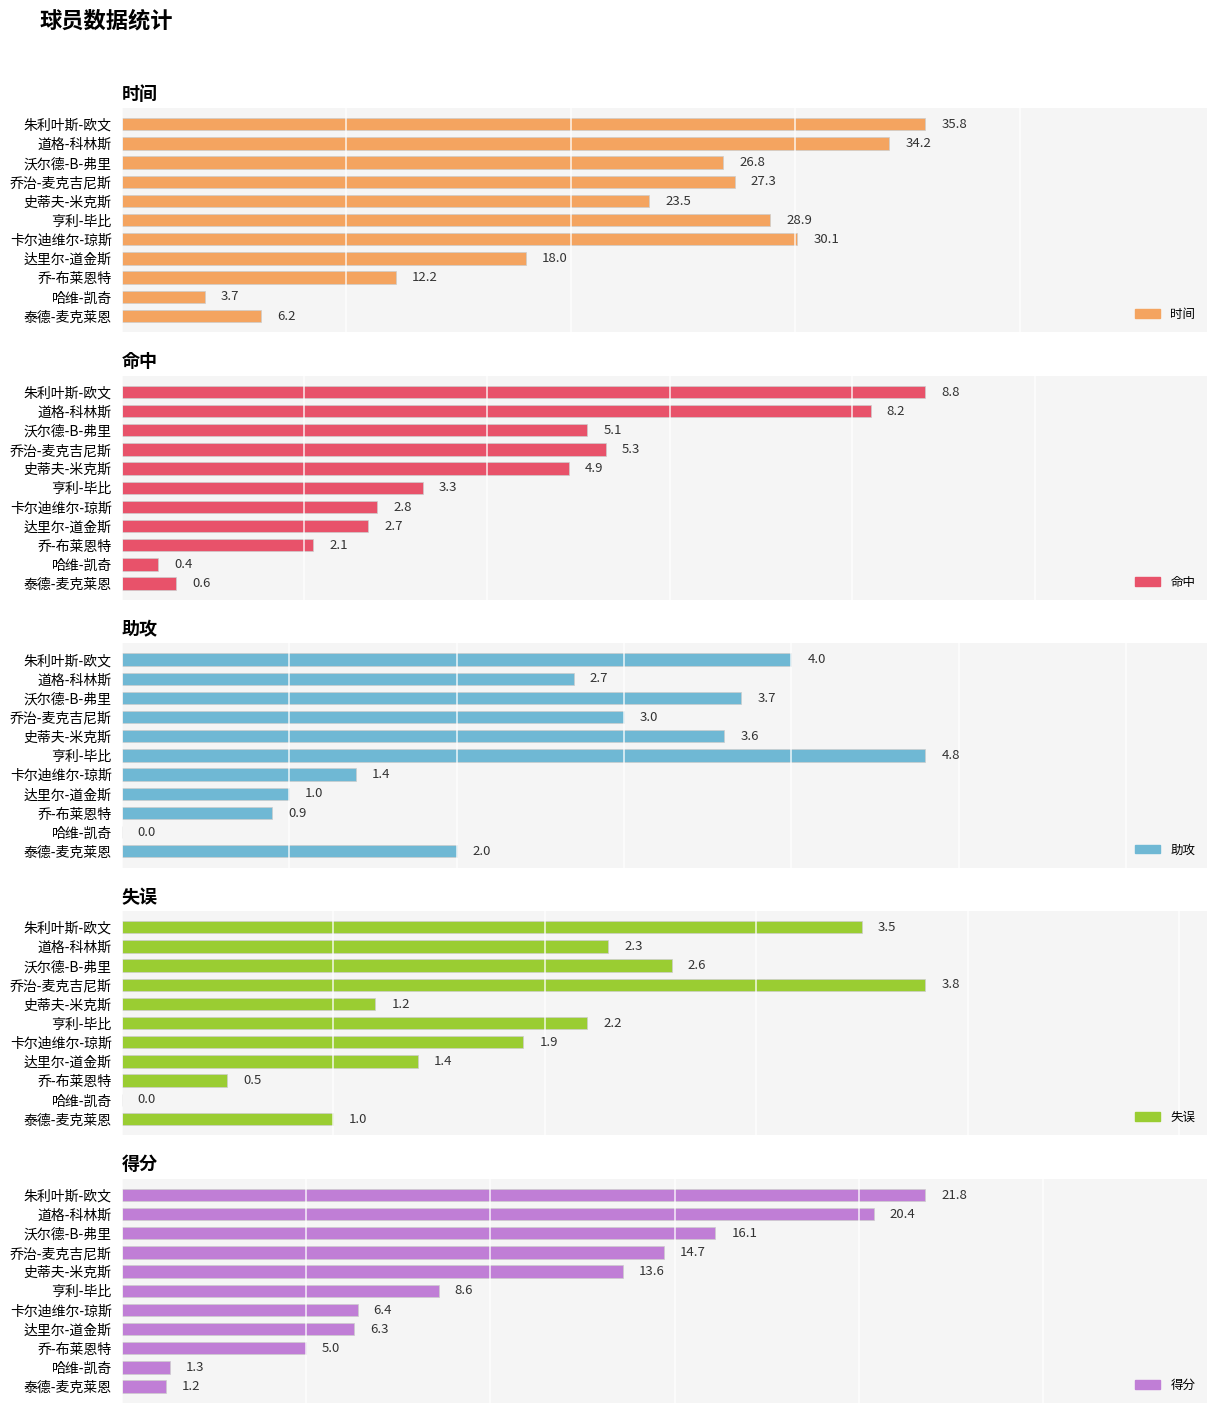

What is the value of the 失误 bar at the 5th from the left?

1.2